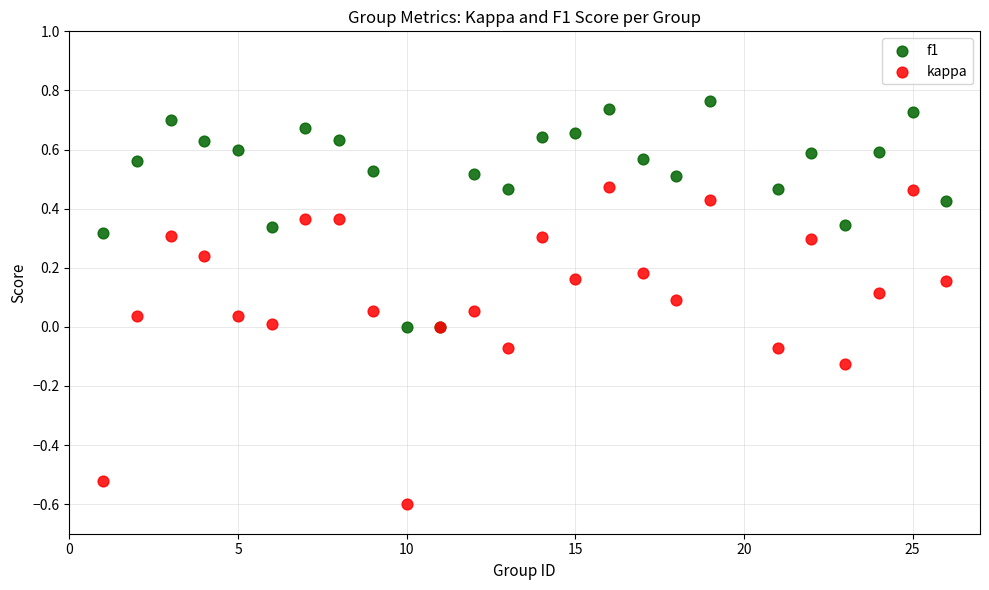

Which series has the widest spread of Y values?

kappa